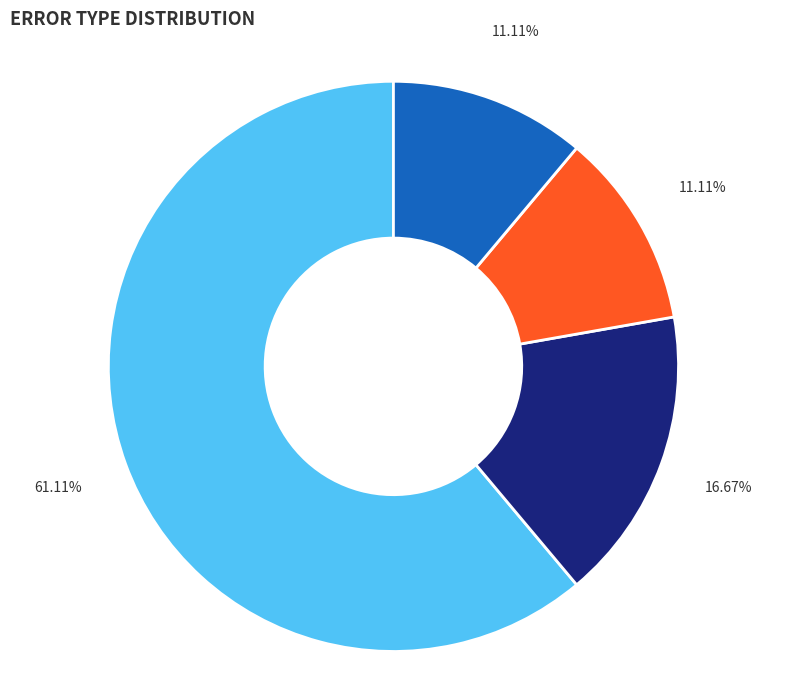

Is there a majority slice in this chart?

Yes